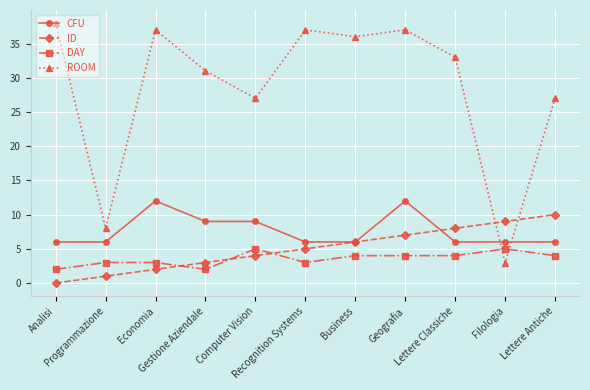

What are all the series names shown in the legend?

CFU, ID, DAY, ROOM